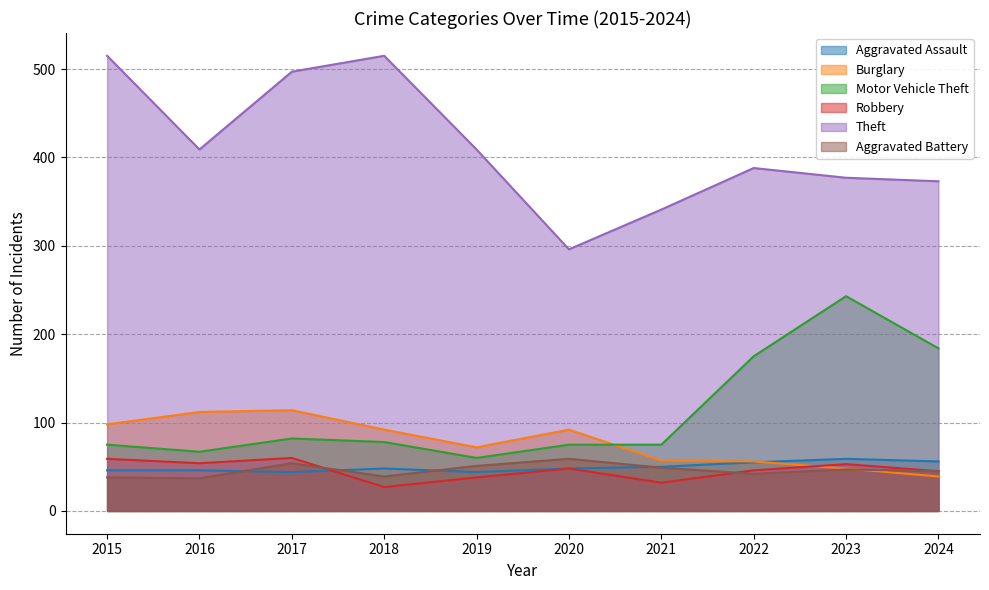

Where is the first local minimum for Aggravated Battery?

2016